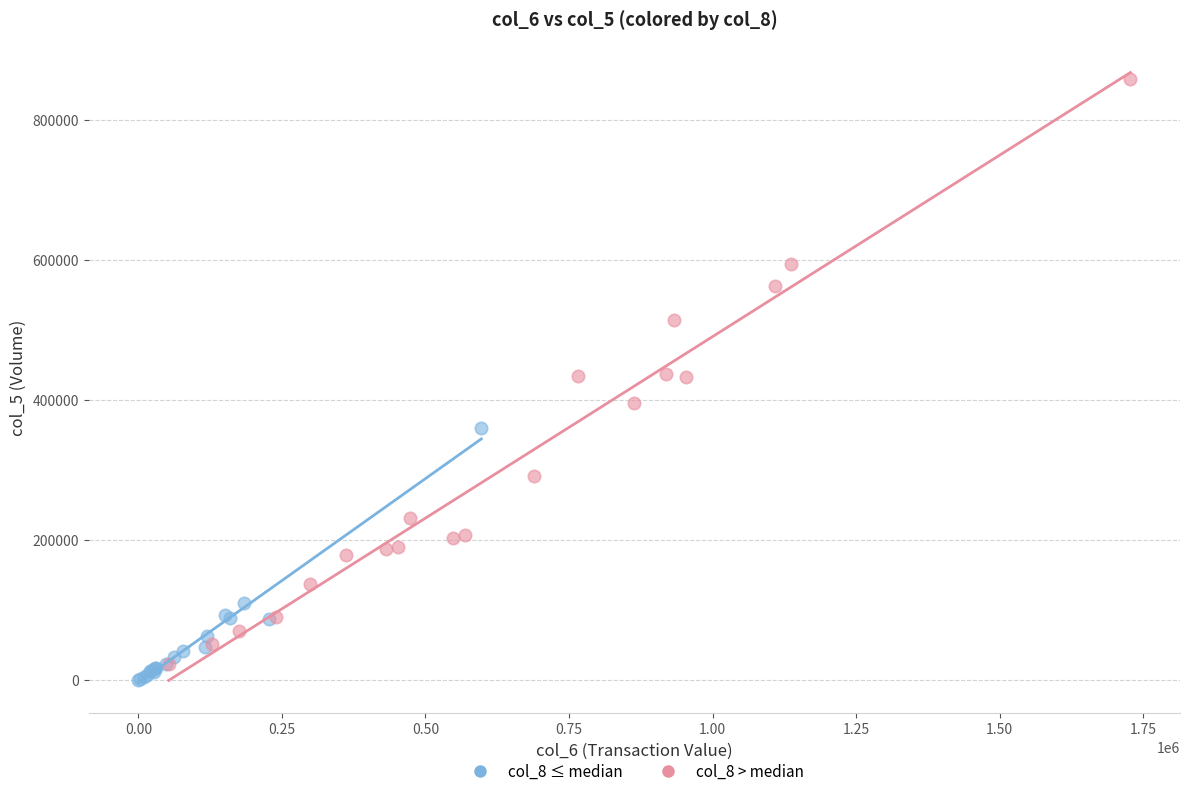

Which series has the widest spread of Y values?

col_8 > median